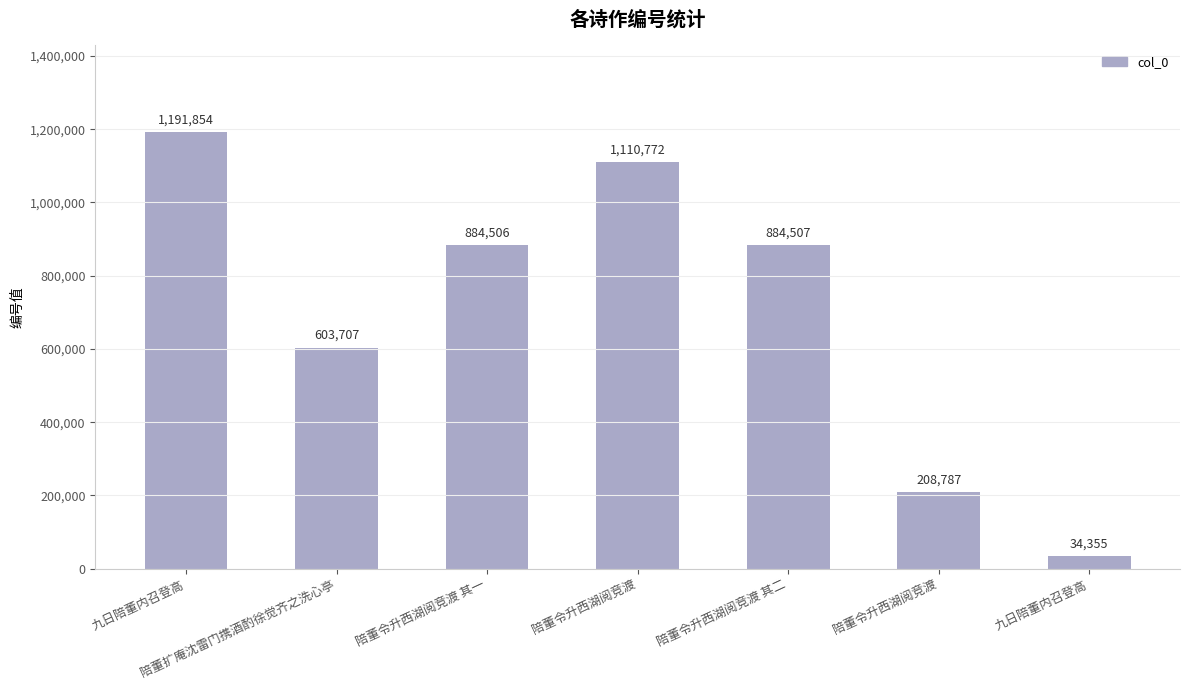

Does the chart contain any negative values?

No